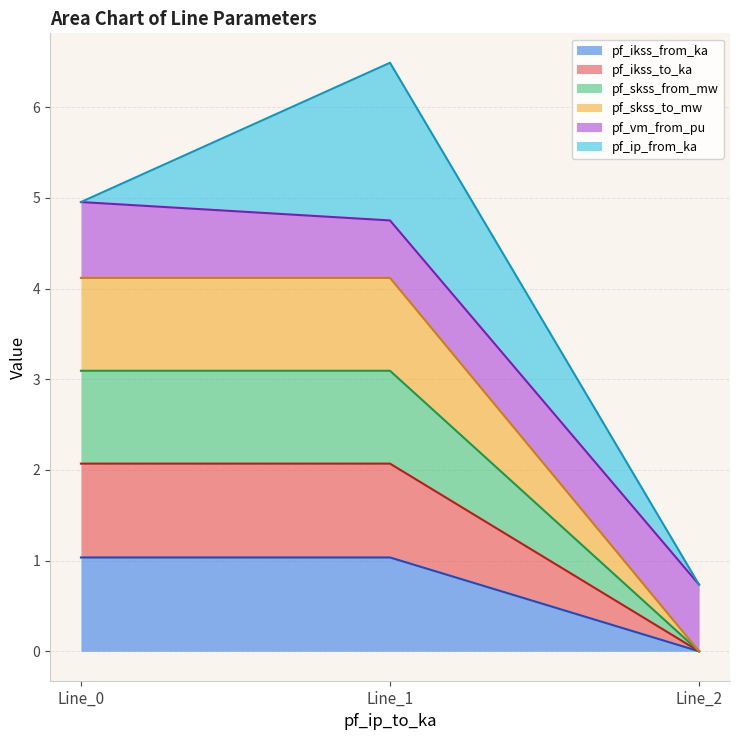

What is the average value of the pf_ikss_from_ka series?

0.7